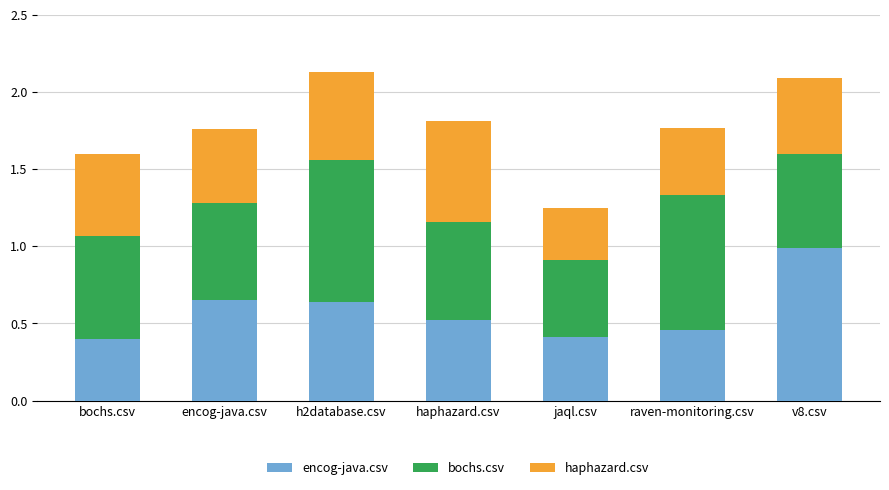

What is the maximum value for encog-java.csv?

1.0